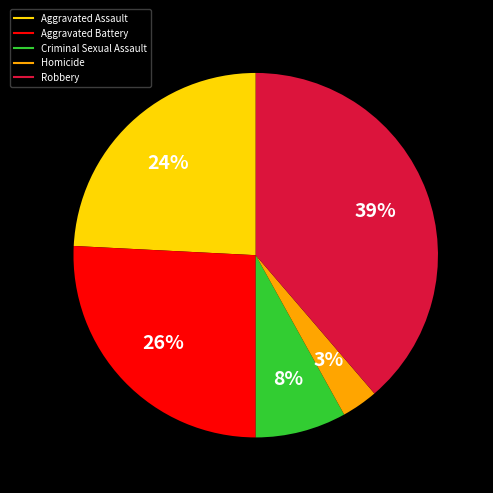

Combined, do Criminal Sexual Assault and Homicide account for over 50%?

No